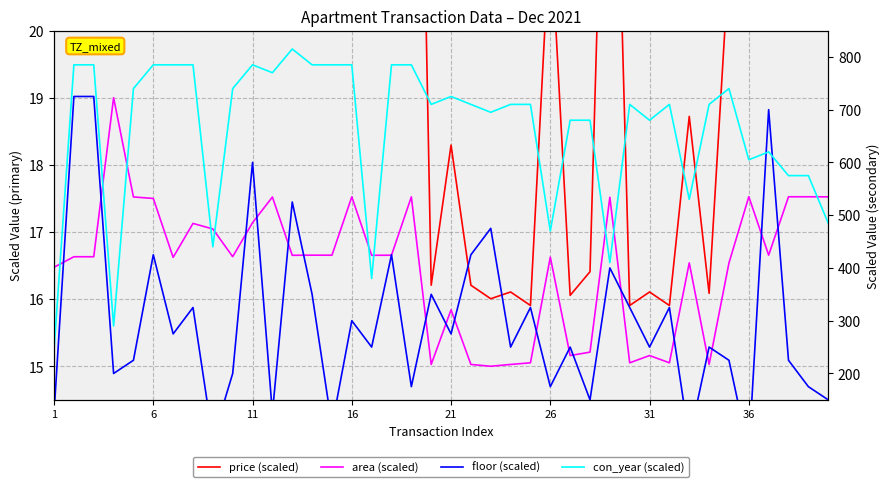

True or false: area (scaled) and price (scaled) intersect in this chart.

False